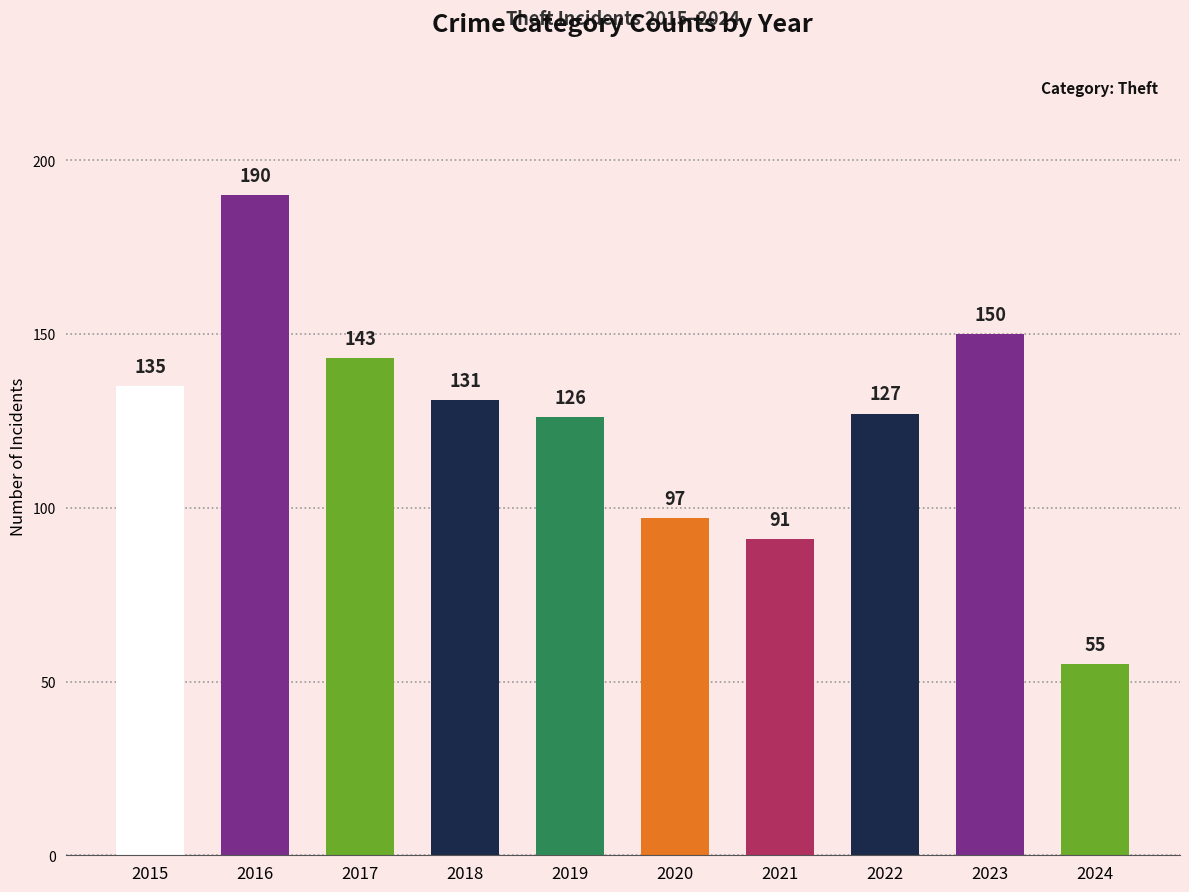

What is the maximum value shown in the chart?

190